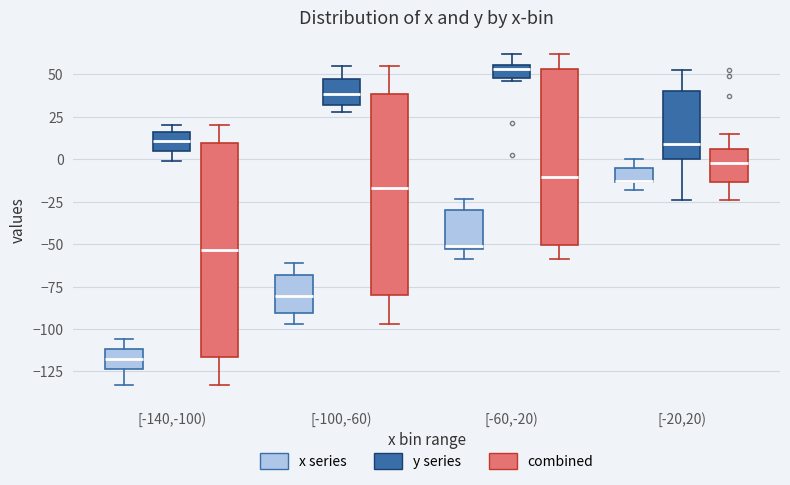

Comparing the boxes themselves (not the whiskers), which one is the tallest?

[-140,-100) (combined)